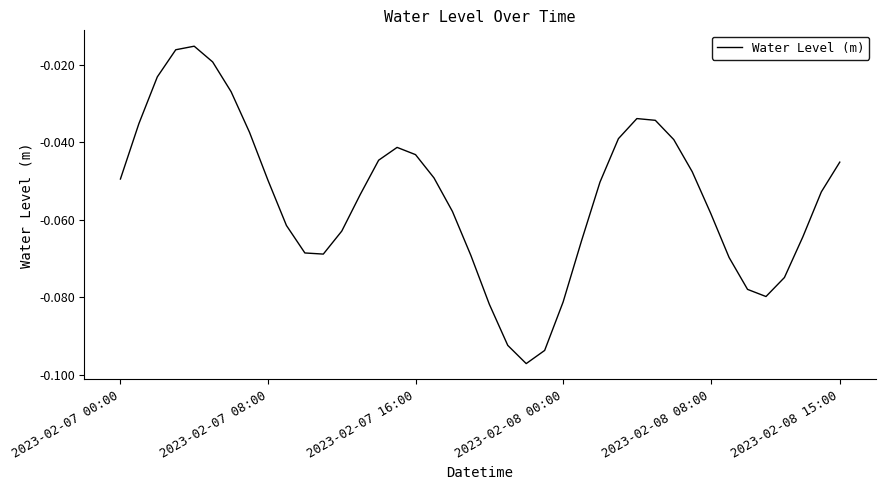

What is the sum of all values?

-2.2